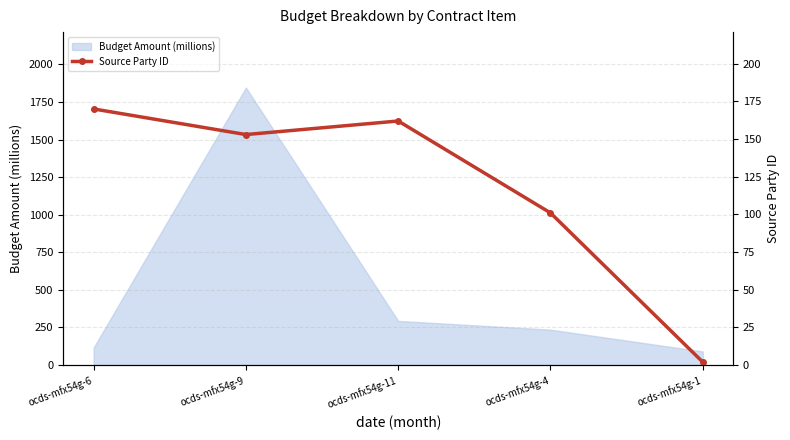

What is the label of the 2nd point from the right?

ocds-mfx54g-4